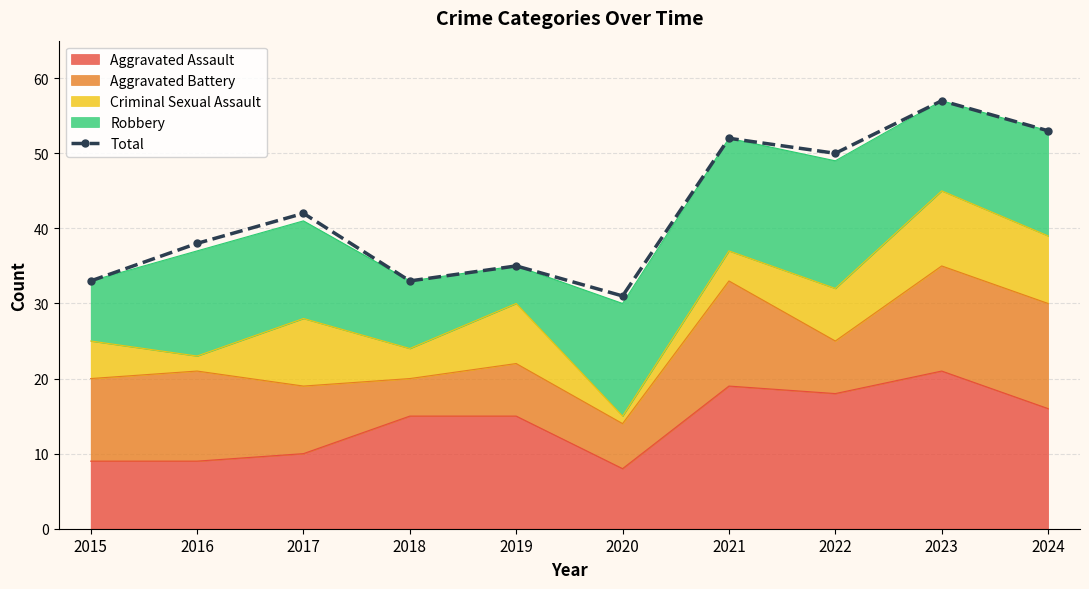

Is it true that the value at 2019 is 35?

True